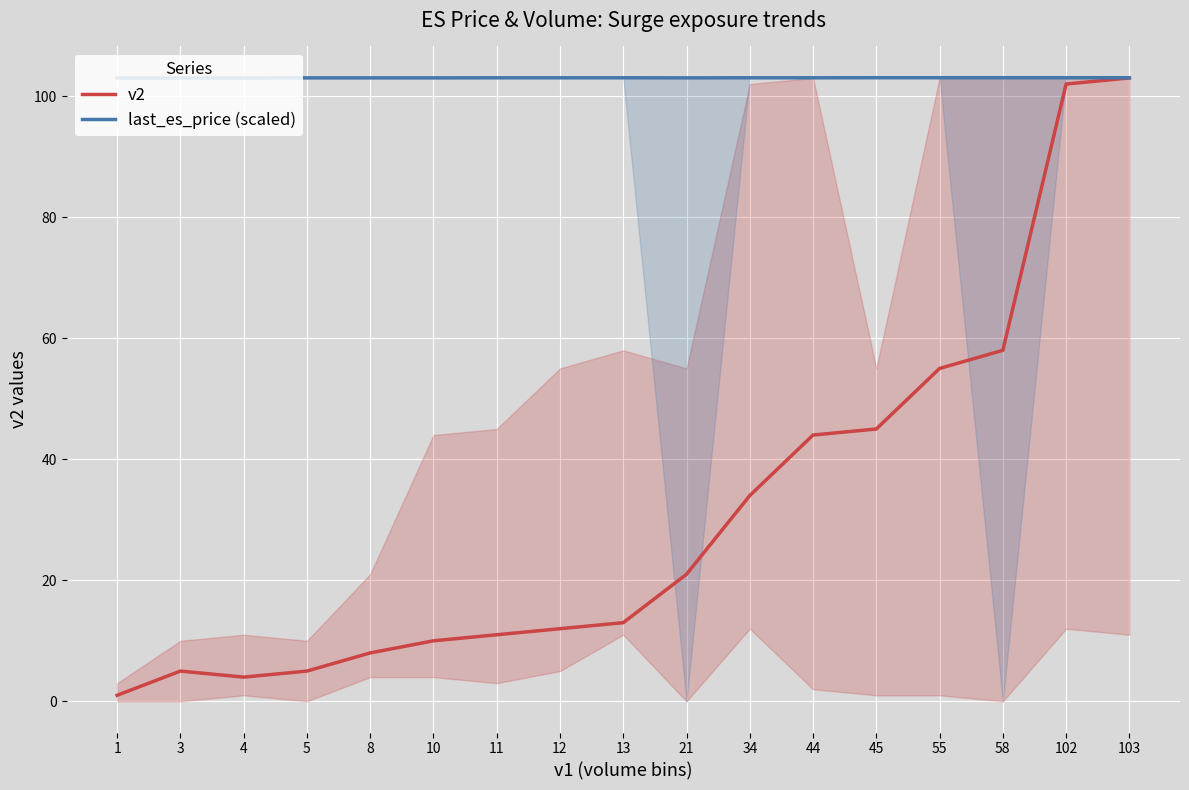

Between 1 and 103, which series saw the biggest shift?

v2